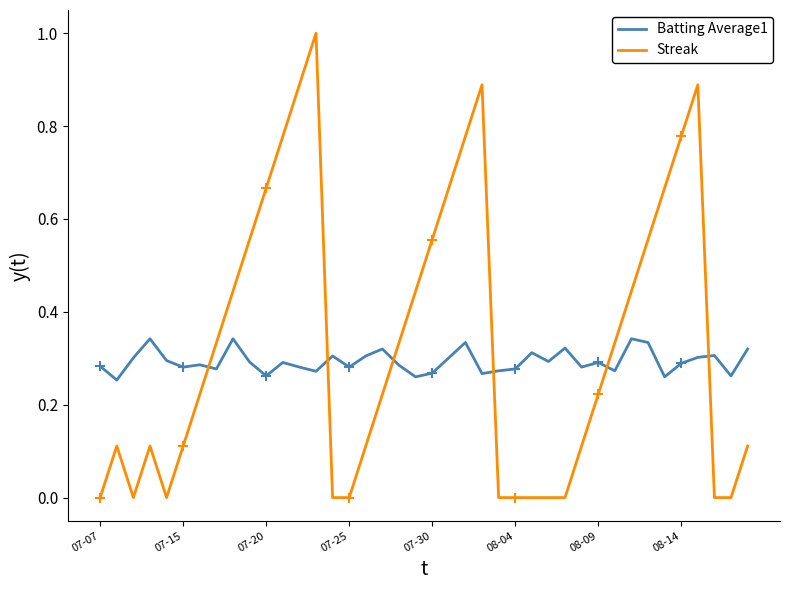

Which series has the largest range (max minus min)?

Streak